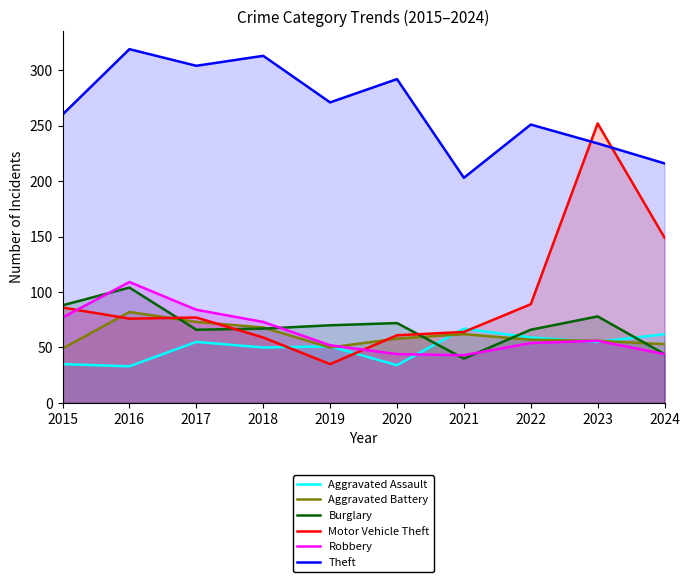

Rank the series by their maximum value, from highest to lowest.

Theft, Motor Vehicle Theft, Robbery, Burglary, Aggravated Battery, Aggravated Assault